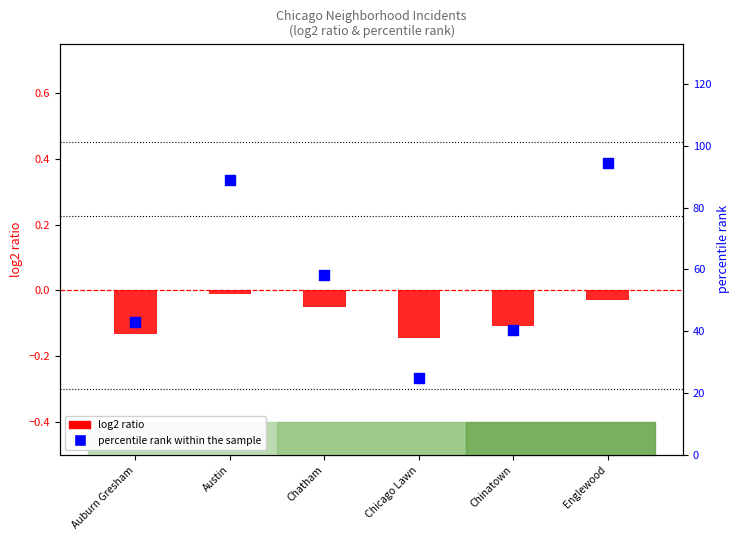

What is the total value across all series at Auburn Gresham?

42.9